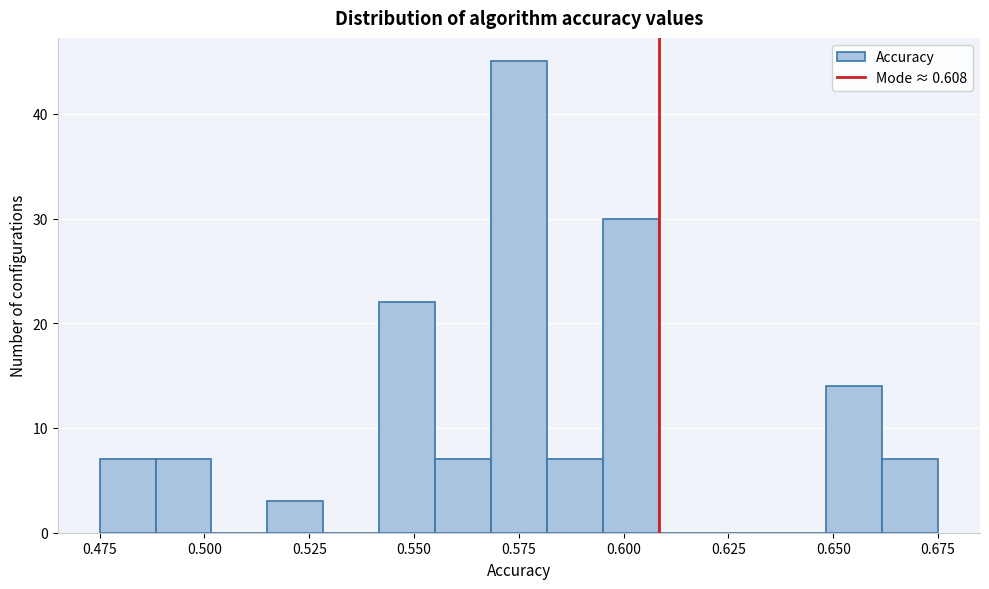

Around what value on the x-axis is the tallest bar? Give the approximate position of its centre, as read against the axis.

0.575